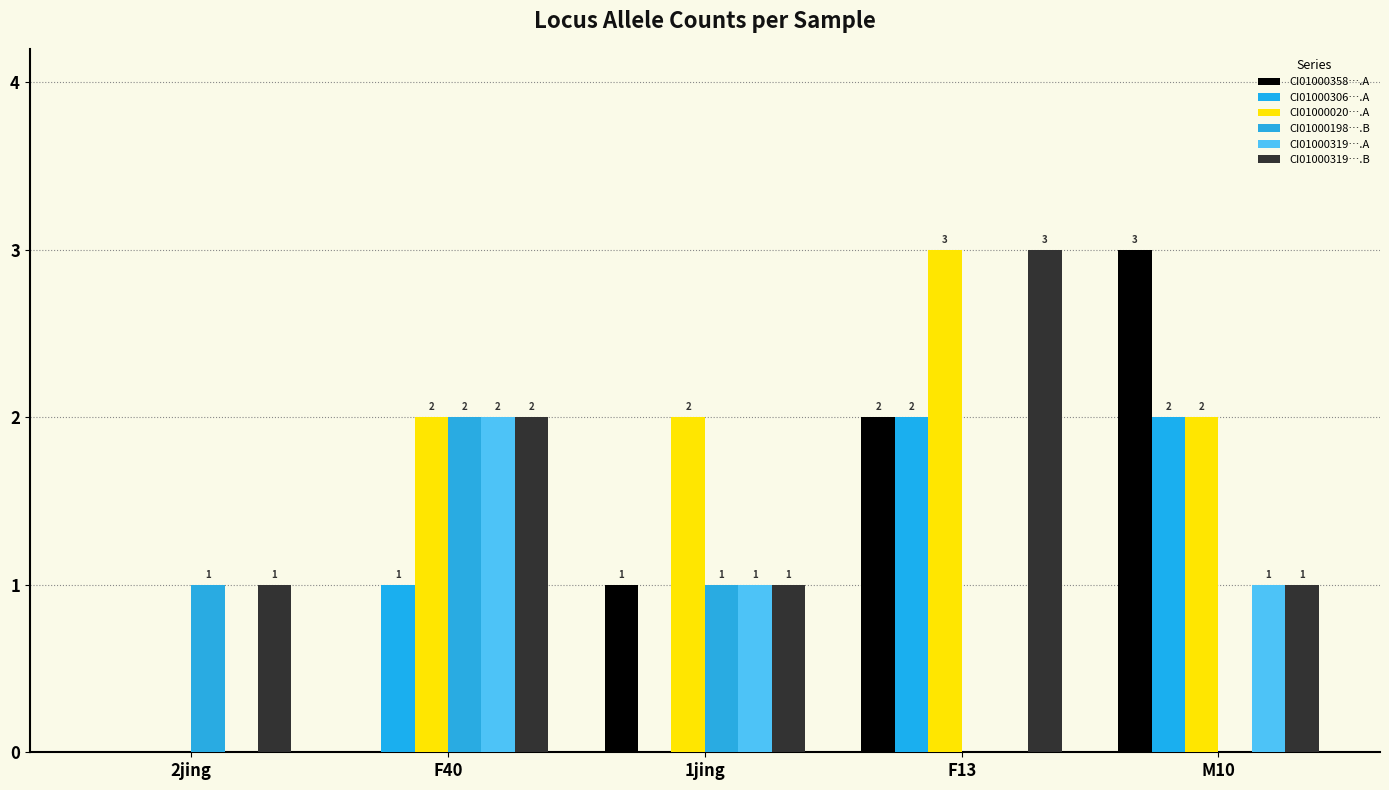

What is the label of the 5th bar from the right?

2jing